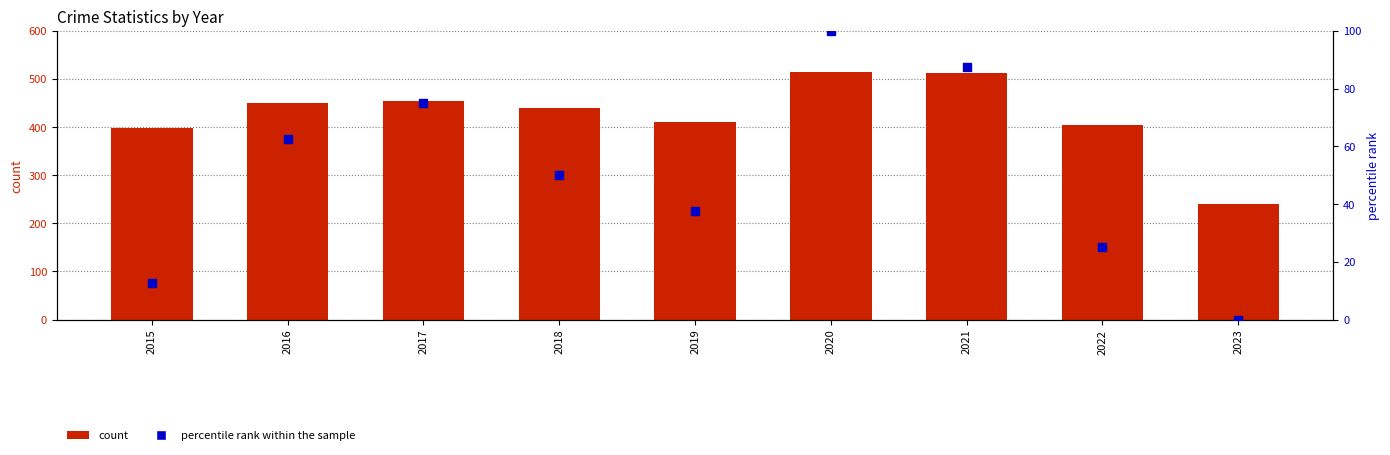

Which series contains the highest Y value?

count